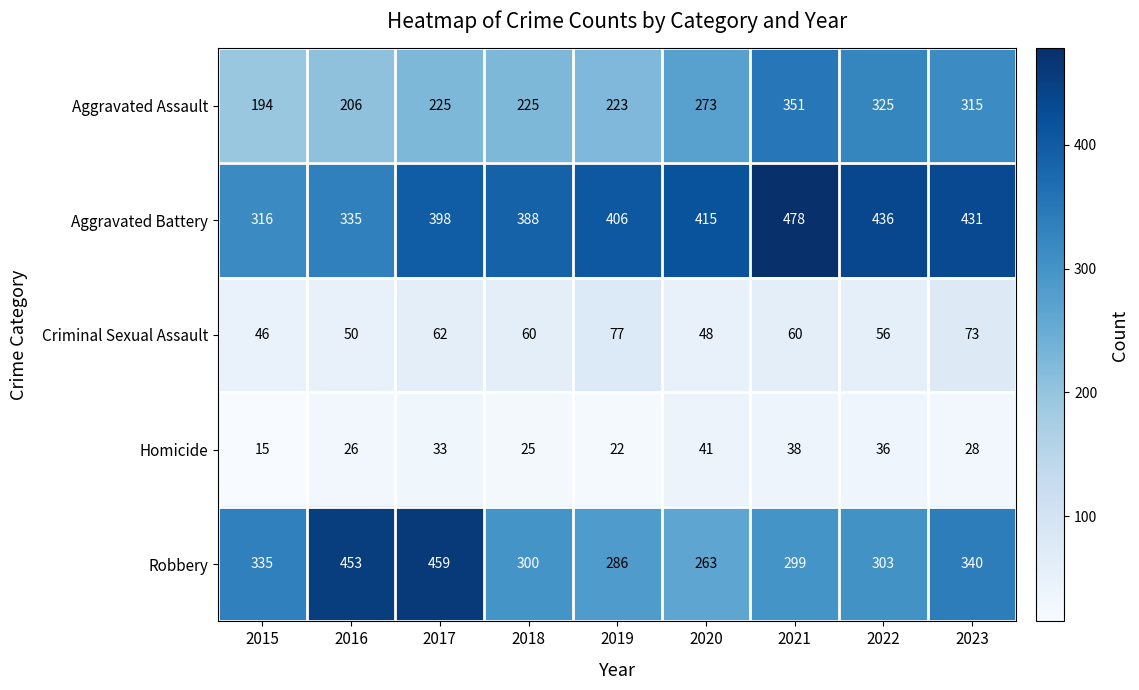

Which series has the largest range (max minus min)?

Robbery